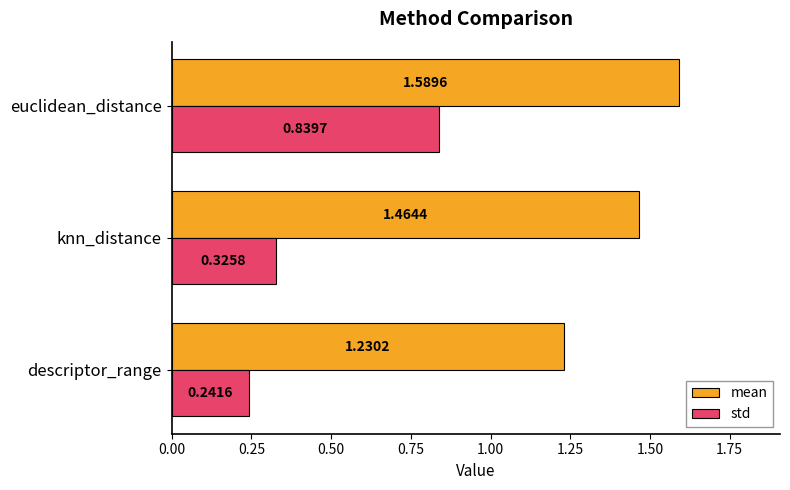

At which label is mean closest to 1?

descriptor_range